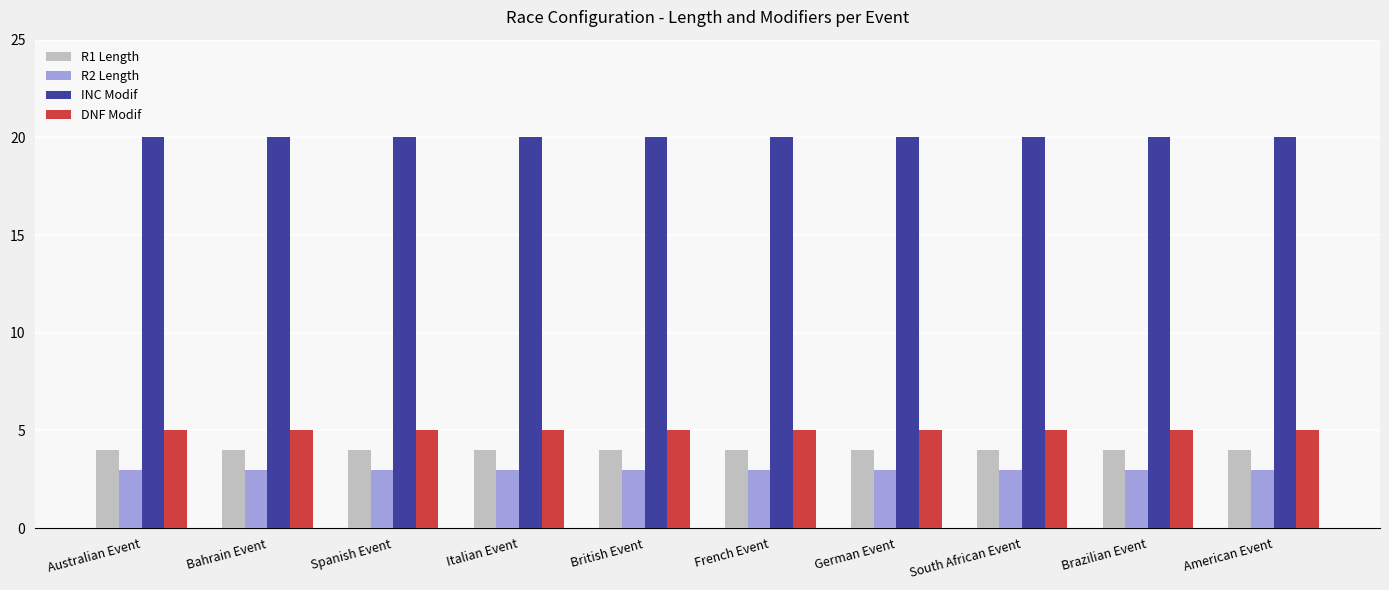

At French Event, list the series in order from largest to smallest.

INC Modif, DNF Modif, R1 Length, R2 Length